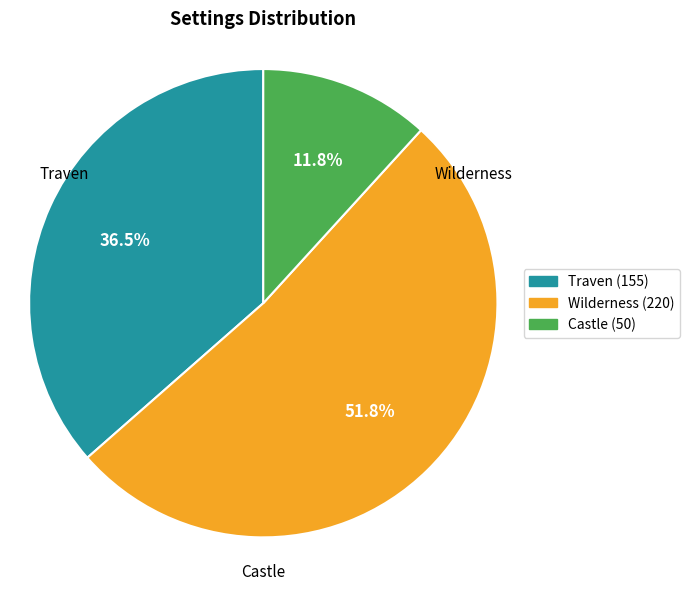

How many slices are in this pie chart?

3